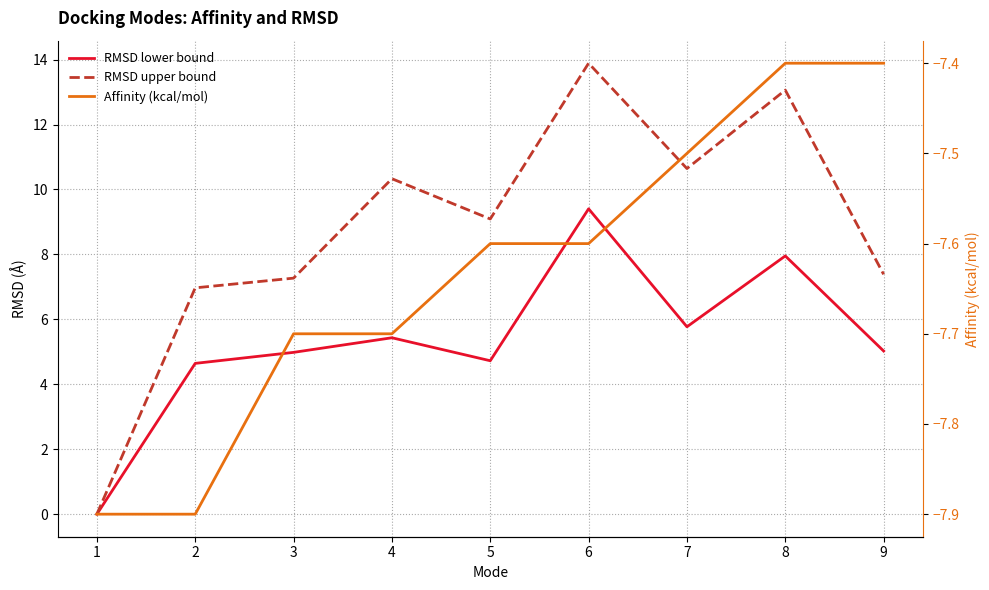

At which category does RMSD lower bound reach its first local valley?

5